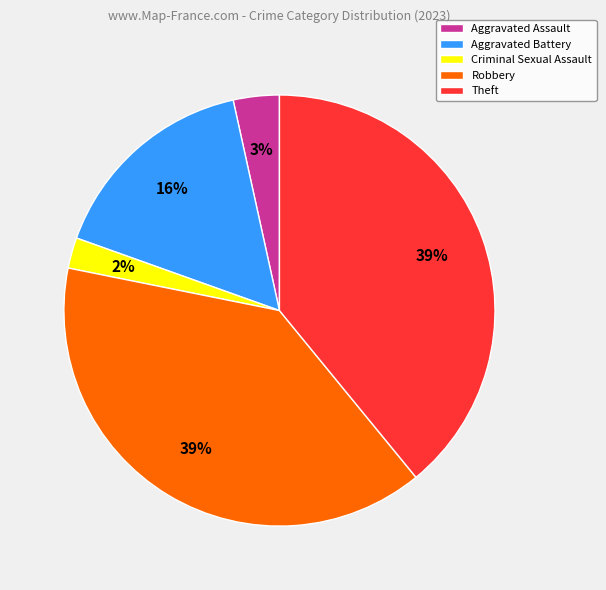

Is it true that Aggravated Battery is 8% of the pie?

False